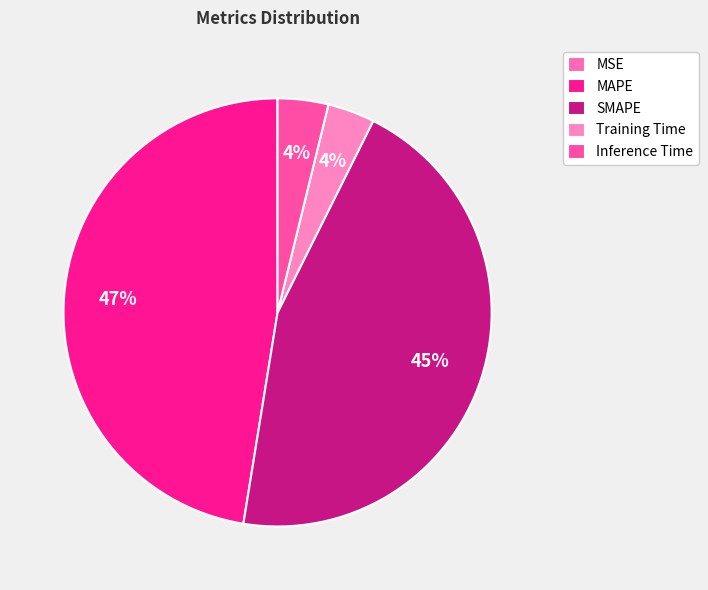

Rank the categories by value from highest to lowest.

MAPE, SMAPE, Inference Time, Training Time, MSE